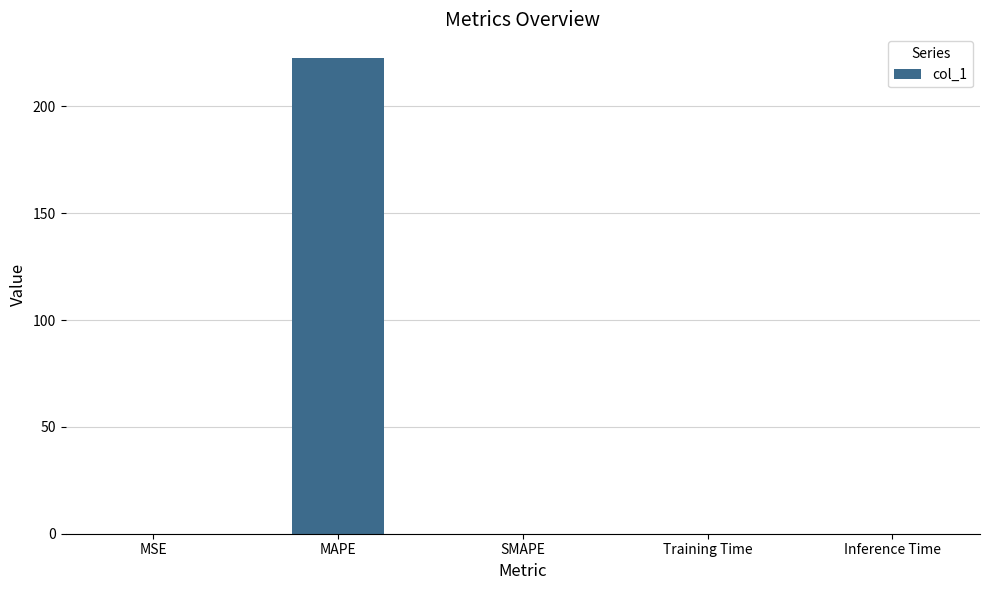

Is it true that the value at SMAPE is 0.0?

True